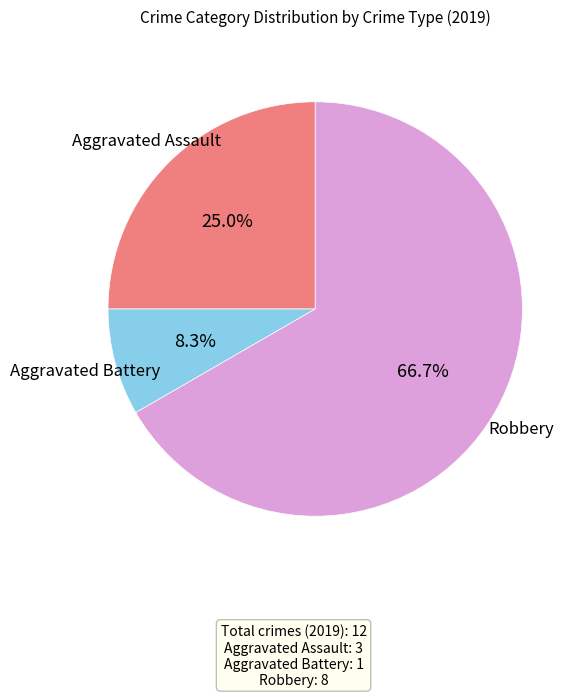

Is there a majority slice in this chart?

Yes